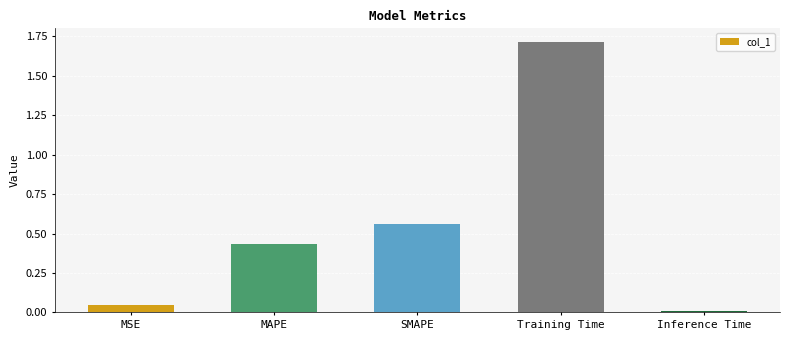

How many data points does each series have?

5